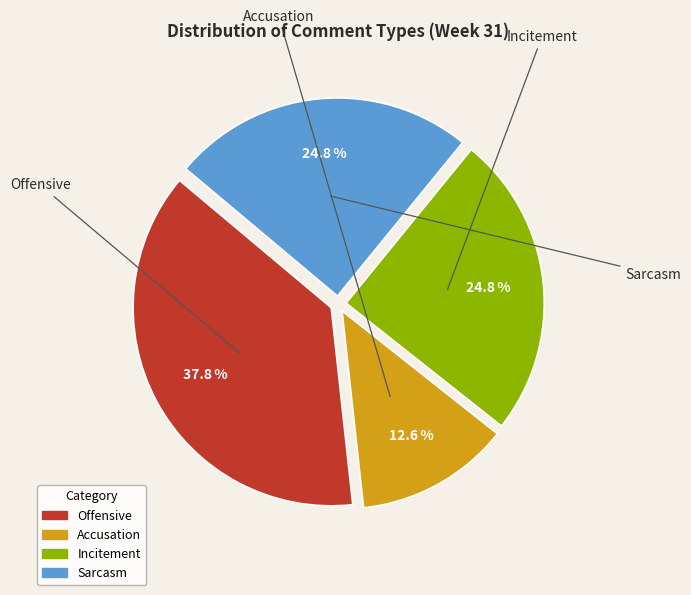

Does Incitement represent more than half of the total?

No